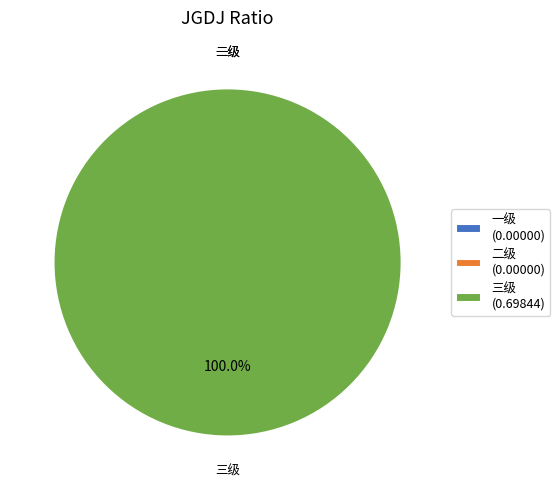

Is it true that 二级 is 0% of the pie?

True